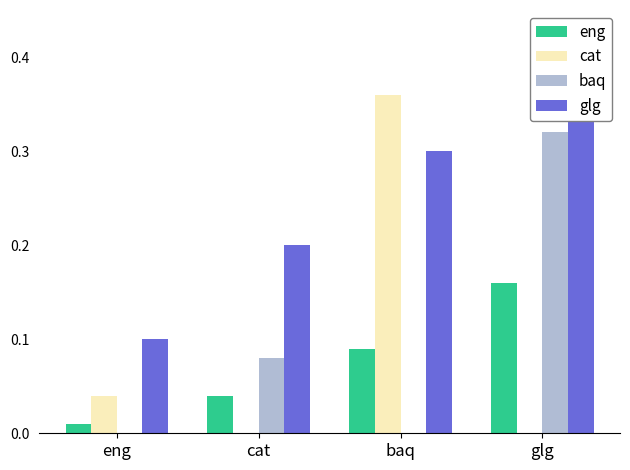

The 2*fgen(xi) series shows -0.1 at eng. True or false?

False